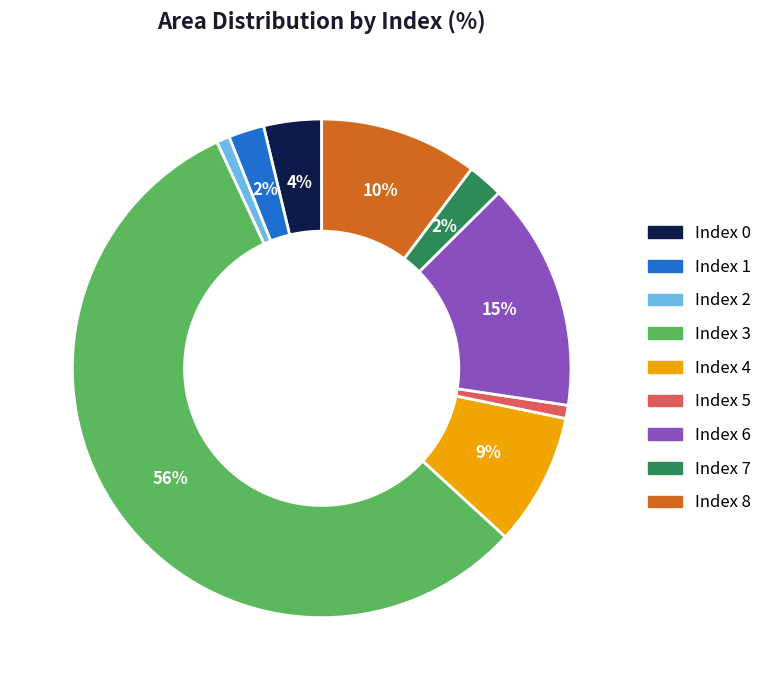

To the nearest percent, what is the difference between the largest and smallest slice percentages?

55%